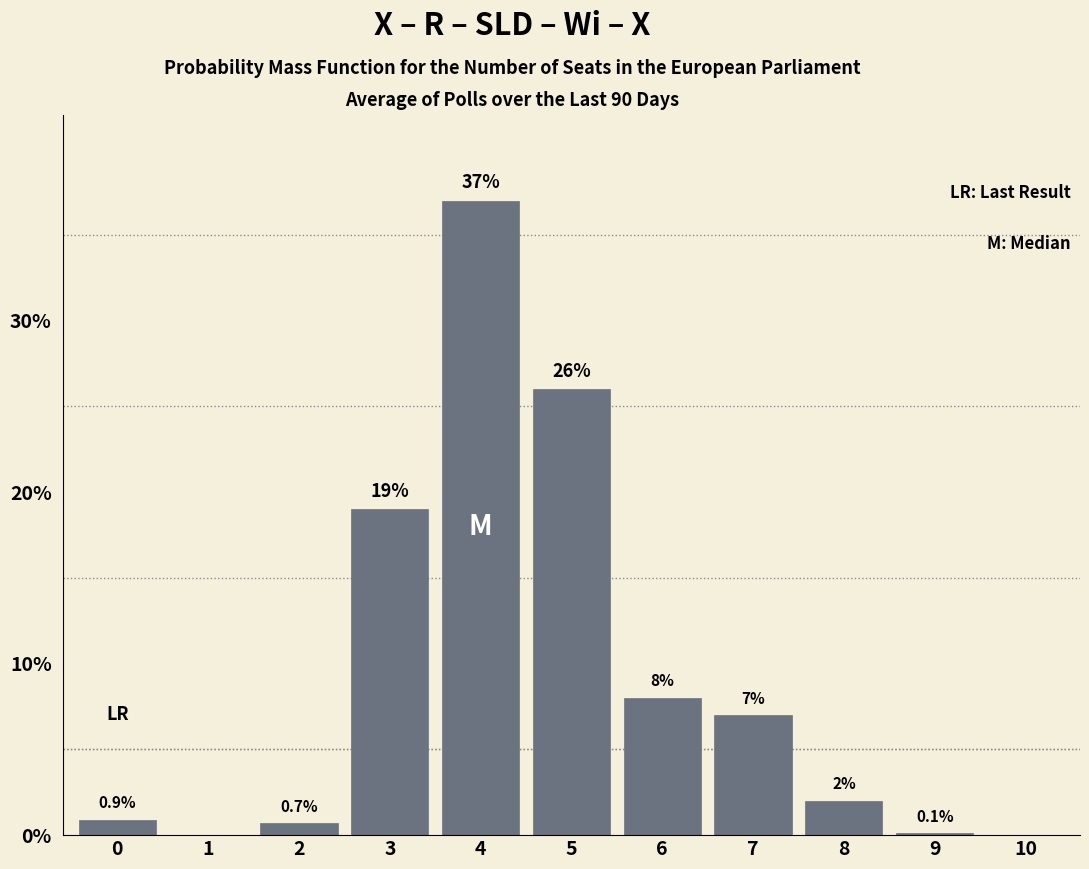

Reading left to right, transcribe all the data shown in this chart.

0=0.9	1=0.0	2=0.7	3=19.0	4=37.0	5=26.0	6=8.0	7=7.0	8=2.0	9=0.1	10=0.0